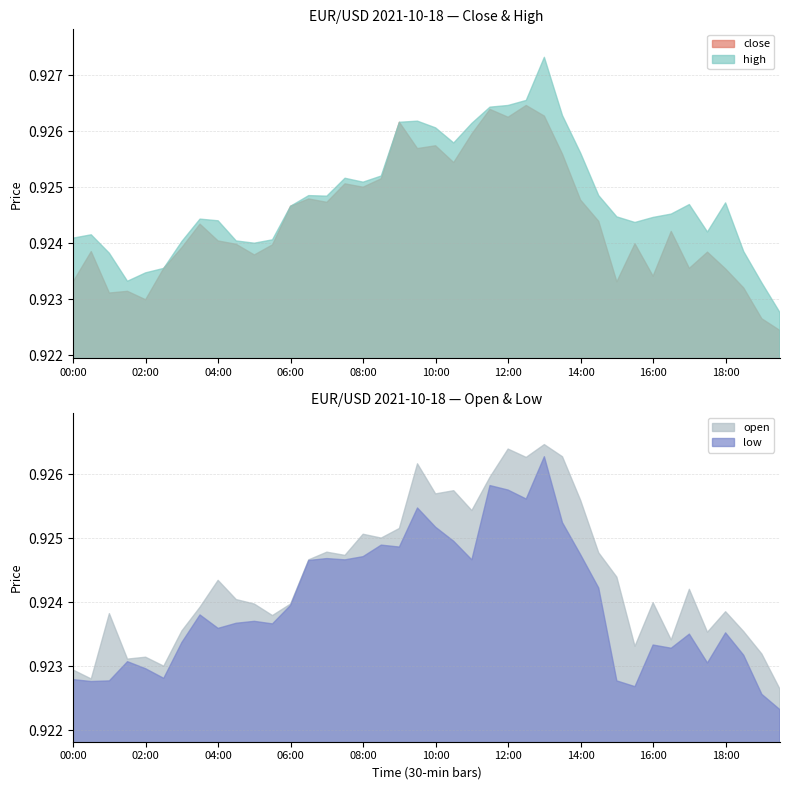

What is the label of the 11th point from the right?

14:30